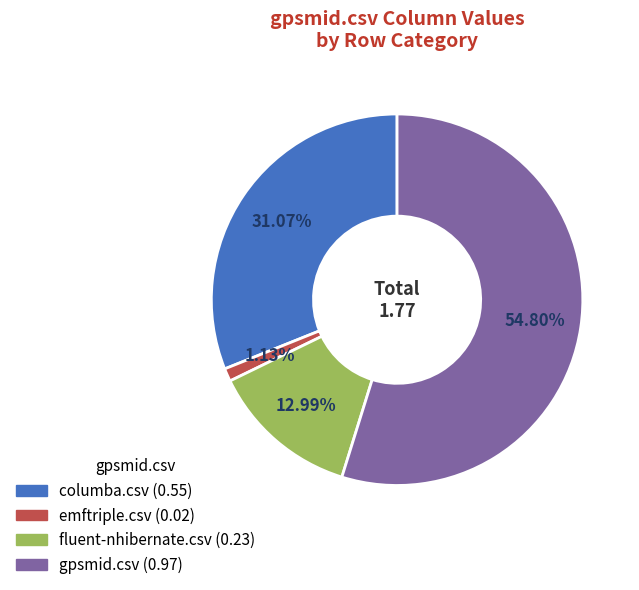

Which slice is the smallest?

emftriple.csv